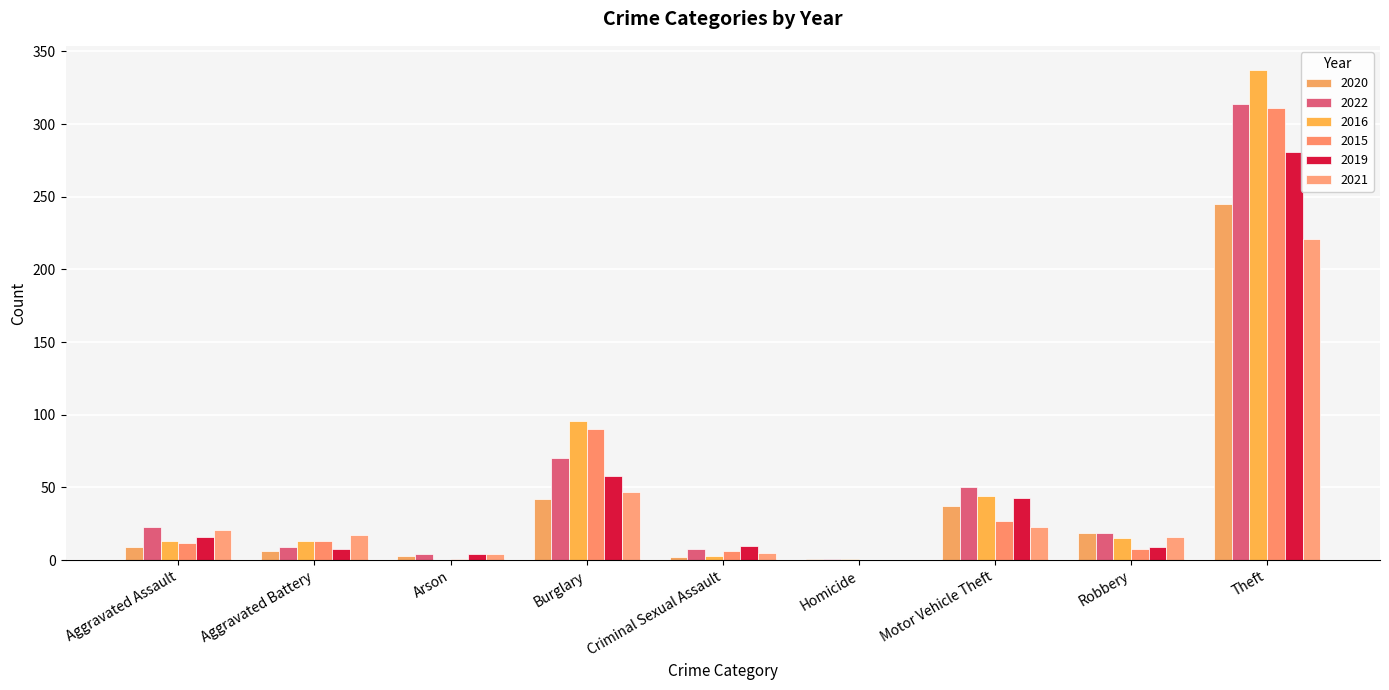

How many categories are shown in the chart?

9